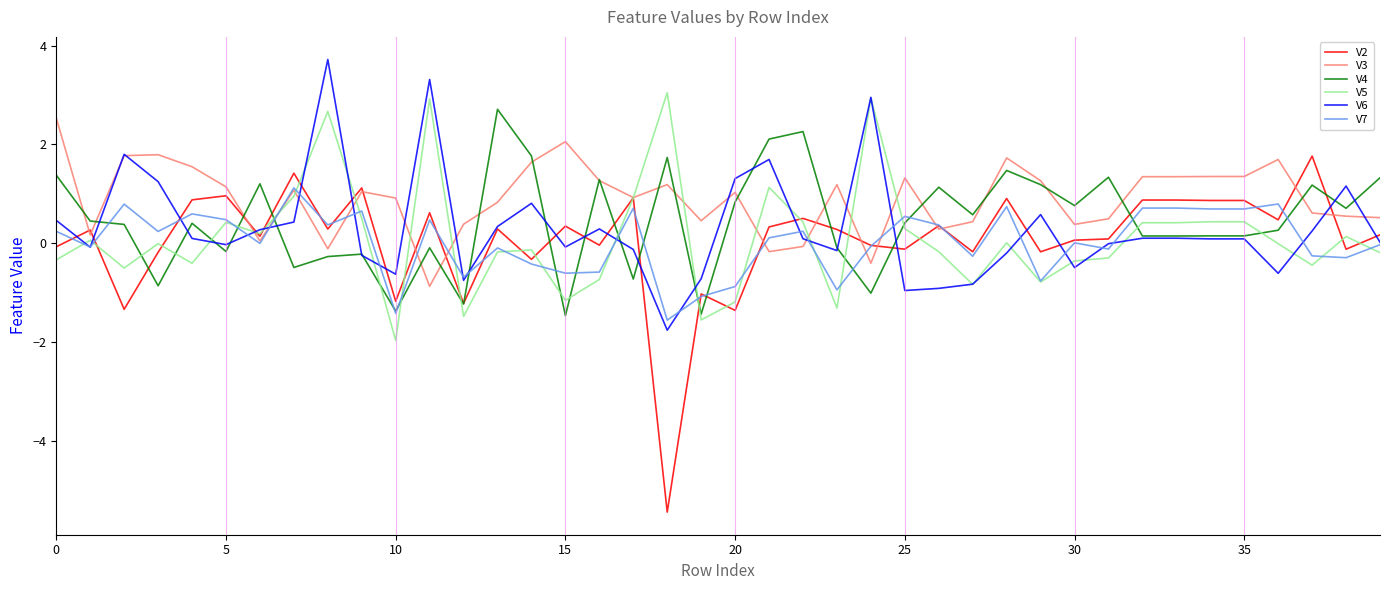

Which series has the widest spread of values?

V2